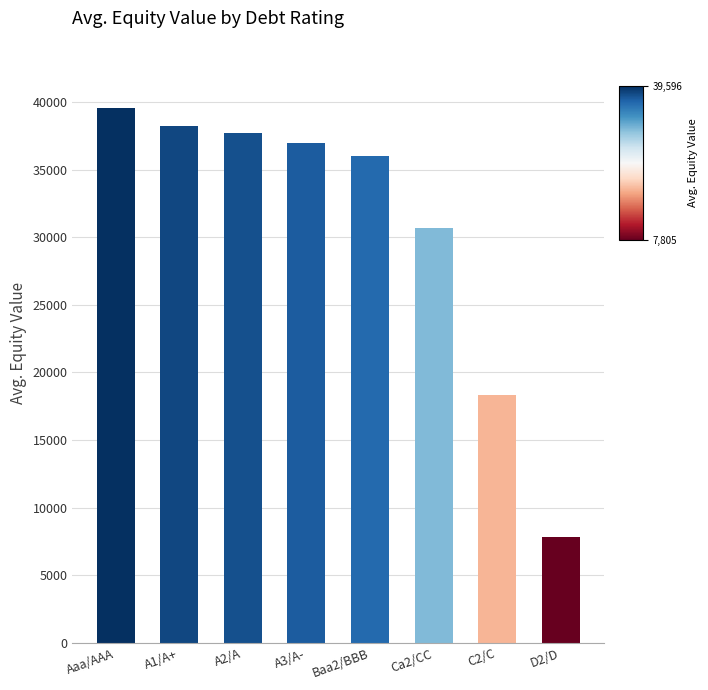

What is the maximum value shown in the chart?

39595.5